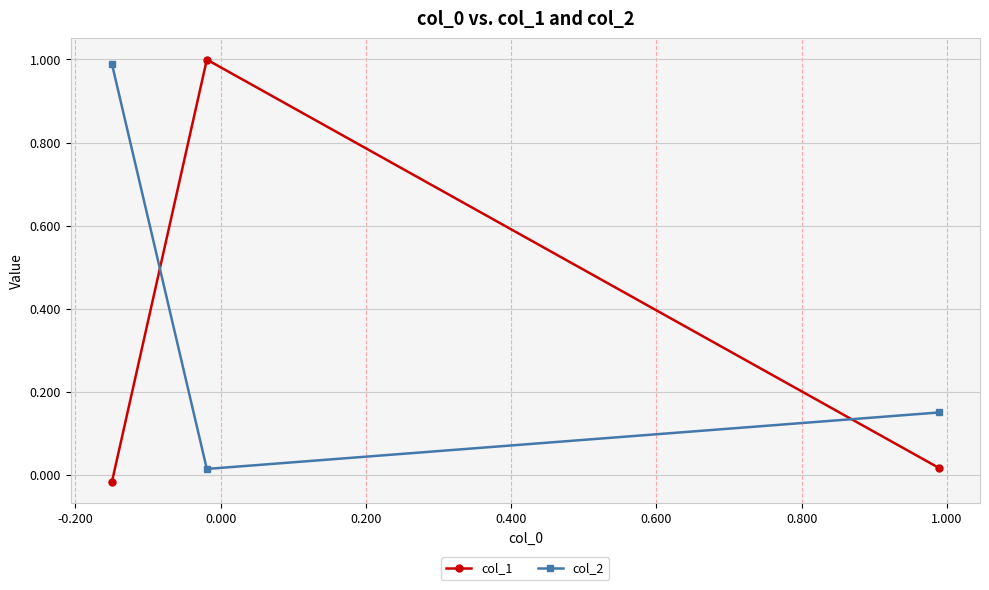

List the series in order of their overall mean, lowest first.

col_1, col_2